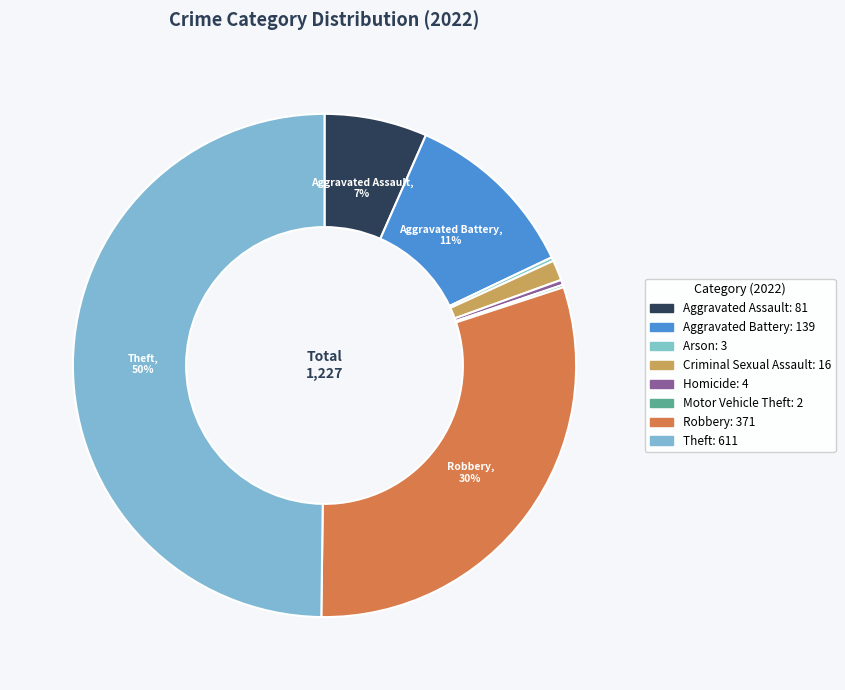

Which category has the smallest portion of the pie?

Motor Vehicle Theft